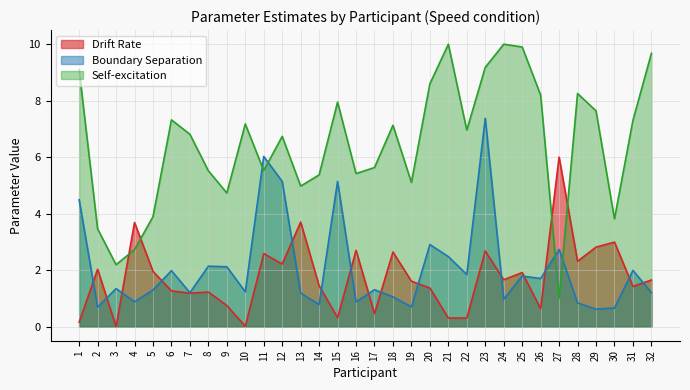

What is the difference between the maximum and minimum values in the Self-excitation series?

9.0